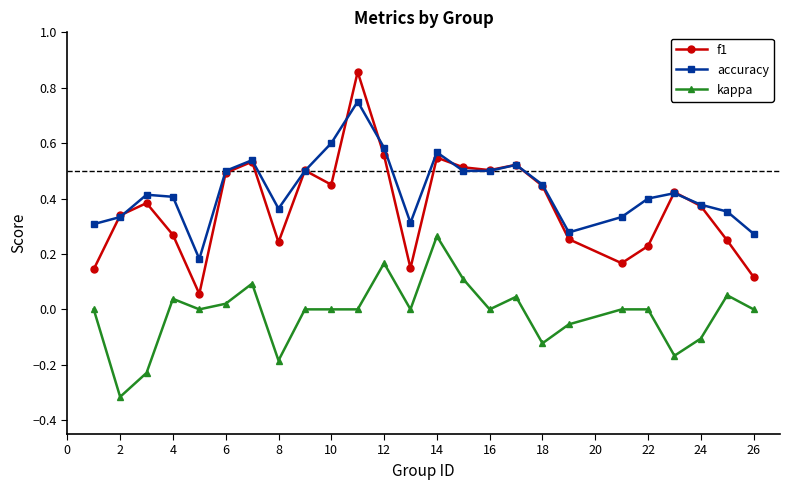

At how many categories does at least one series exceed 0?

25